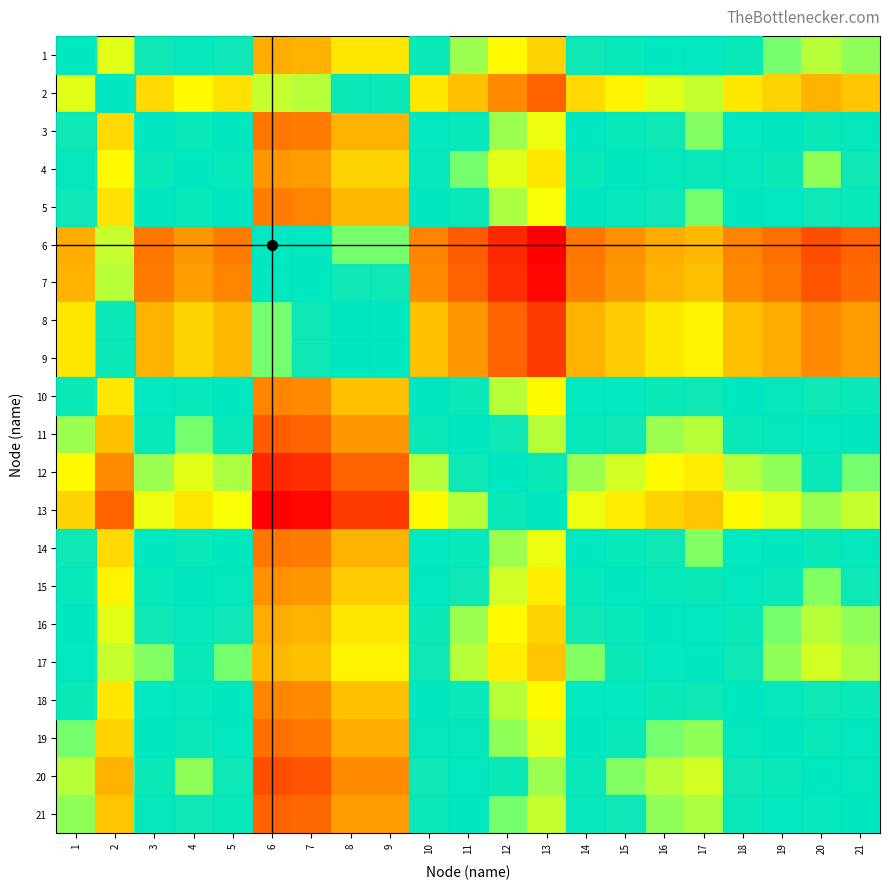

Which label corresponds to the largest value in the chart?

1